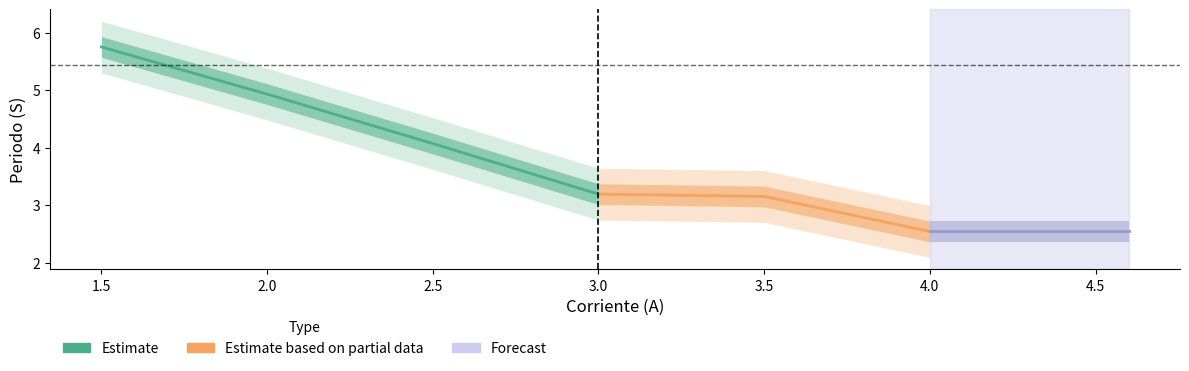

Reading left to right, what are all the values shown in this chart?

1.5=5.8	2.0=4.9	2.5=4.1	3.0=3.2	3.5=3.1	4.0=2.5